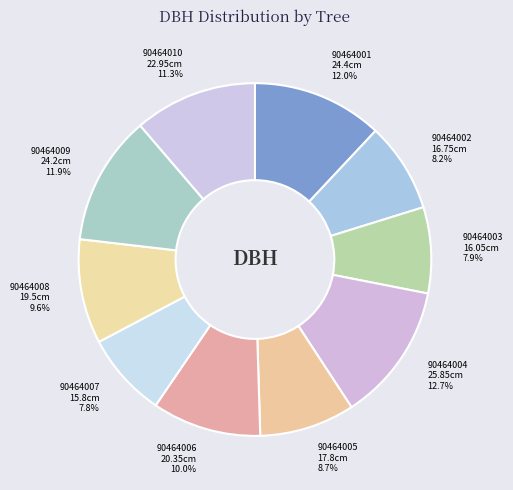

Is there a majority slice in this chart?

No